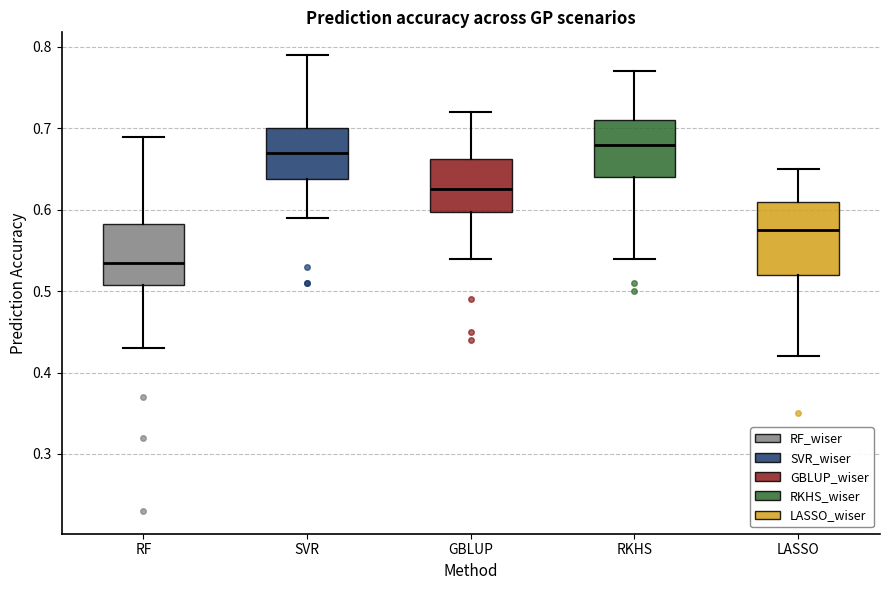

Reading left to right, read every box against the y-axis: the position of its median line, the range the box covers, and the ends of its whiskers. The values are not printed on the chart, so give them approximately, as read against the axis.

RF: median 0.54, box 0.51 to 0.58, whiskers 0.43 to 0.69
SVR: median 0.67, box 0.64 to 0.70, whiskers 0.59 to 0.79
GBLUP: median 0.63, box 0.60 to 0.66, whiskers 0.54 to 0.72
RKHS: median 0.68, box 0.64 to 0.71, whiskers 0.54 to 0.77
LASSO: median 0.58, box 0.52 to 0.61, whiskers 0.42 to 0.65